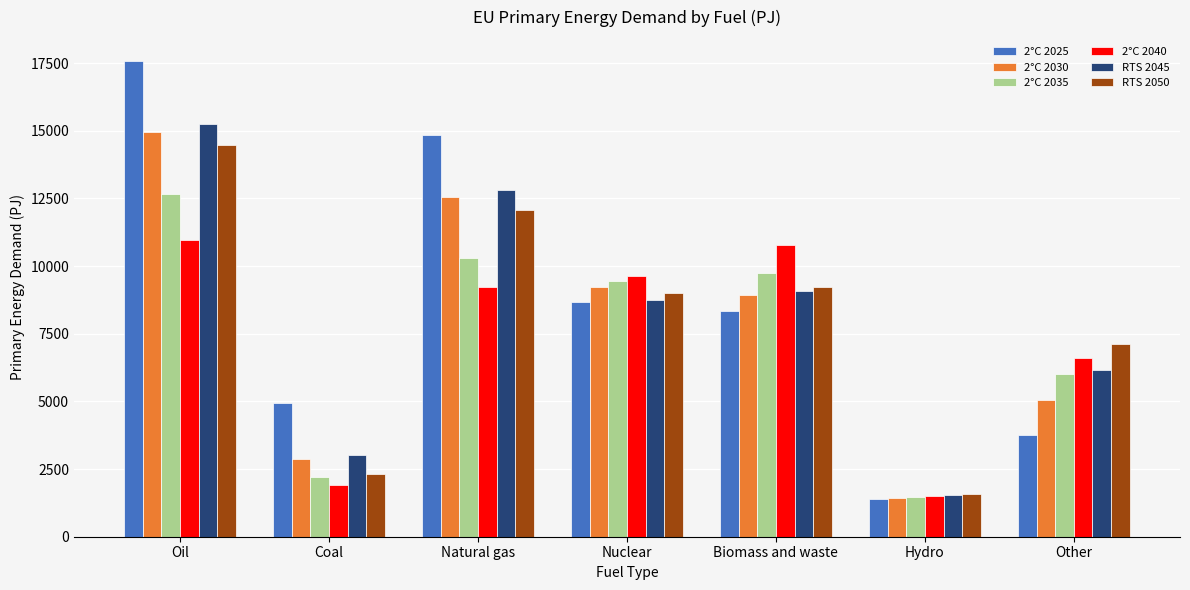

Which series has the largest total across all categories?

2°C 2025